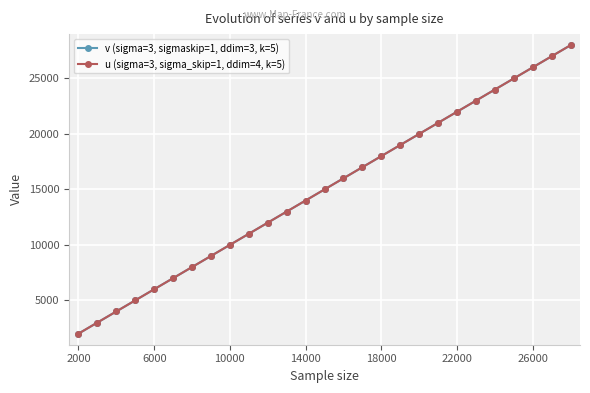

Which series has the largest total across all categories?

v (sigma=3, sigmaskip=1, ddim=3, k=5)